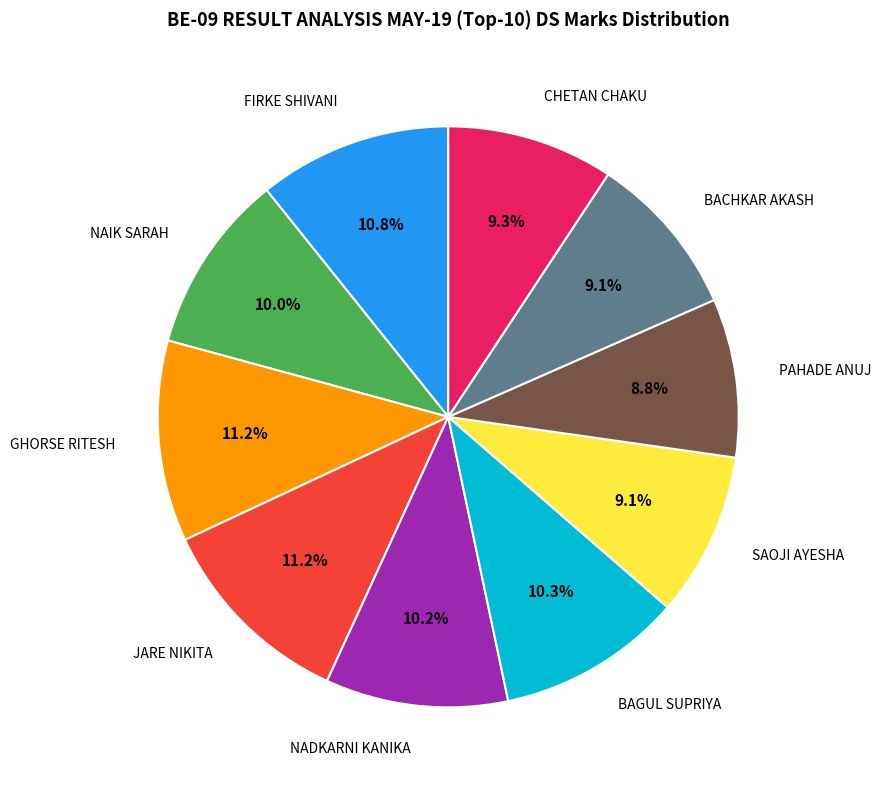

Does CHETAN CHAKU represent more than half of the total?

No